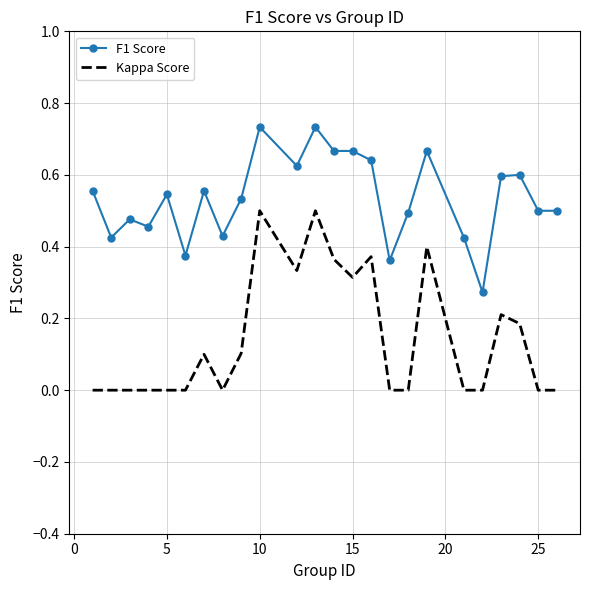

Which series has the largest range (max minus min)?

Kappa Score